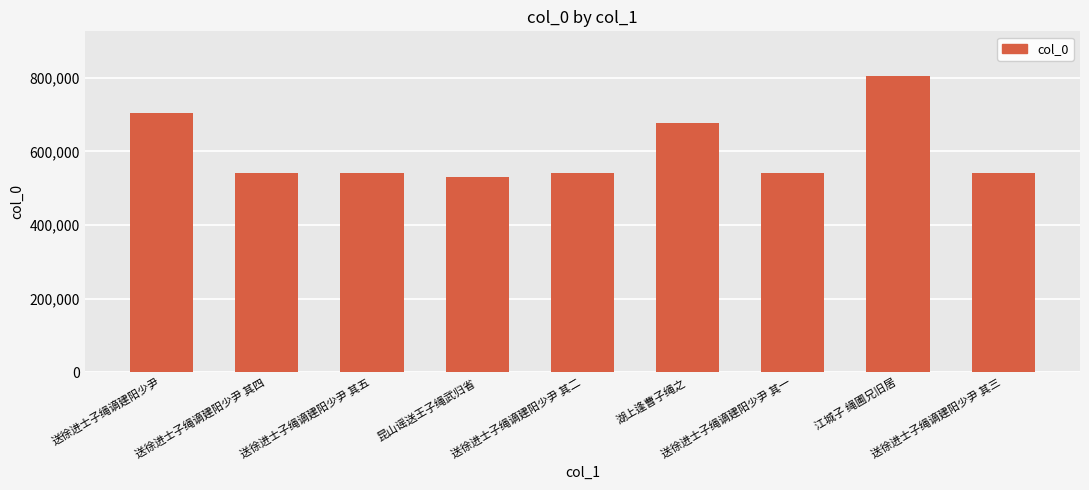

Where is the data nearest to the value 668591?

湖上逢曹子绳之